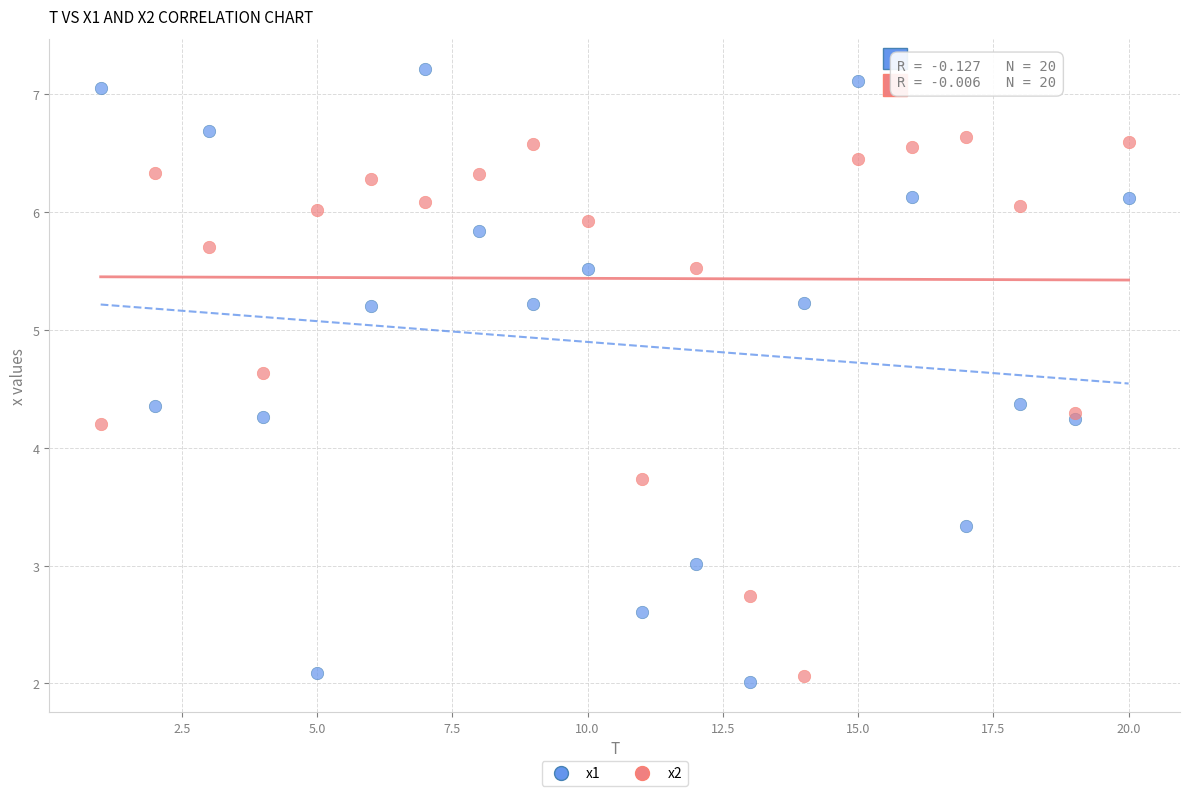

Which series reaches the maximum Y coordinate?

x1